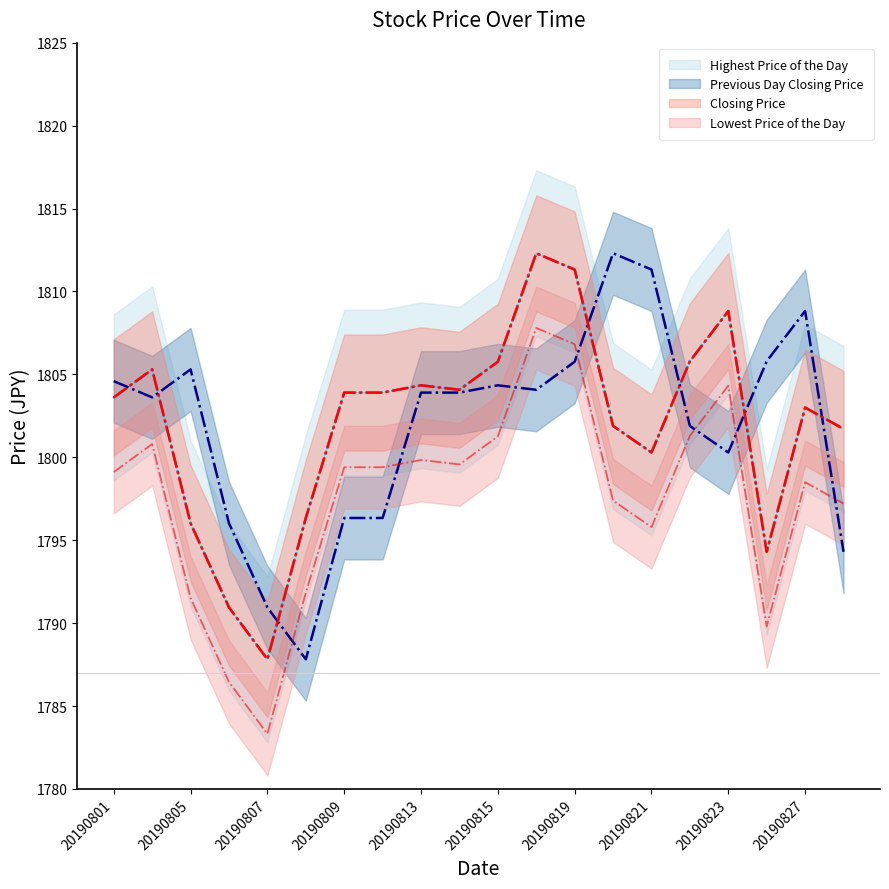

At which label does Highest Price of the Day first exceed 1803?

20190801